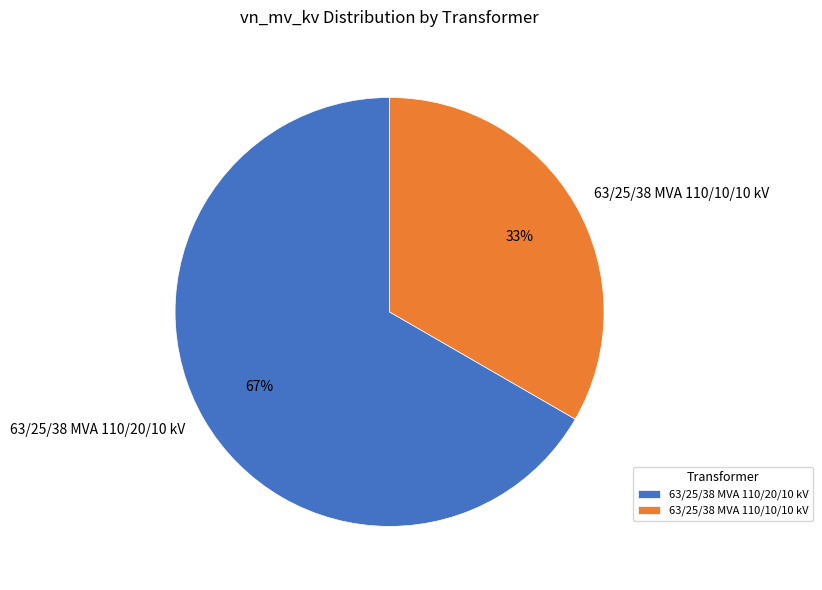

Which category has the biggest portion of the pie?

63/25/38 MVA 110/20/10 kV